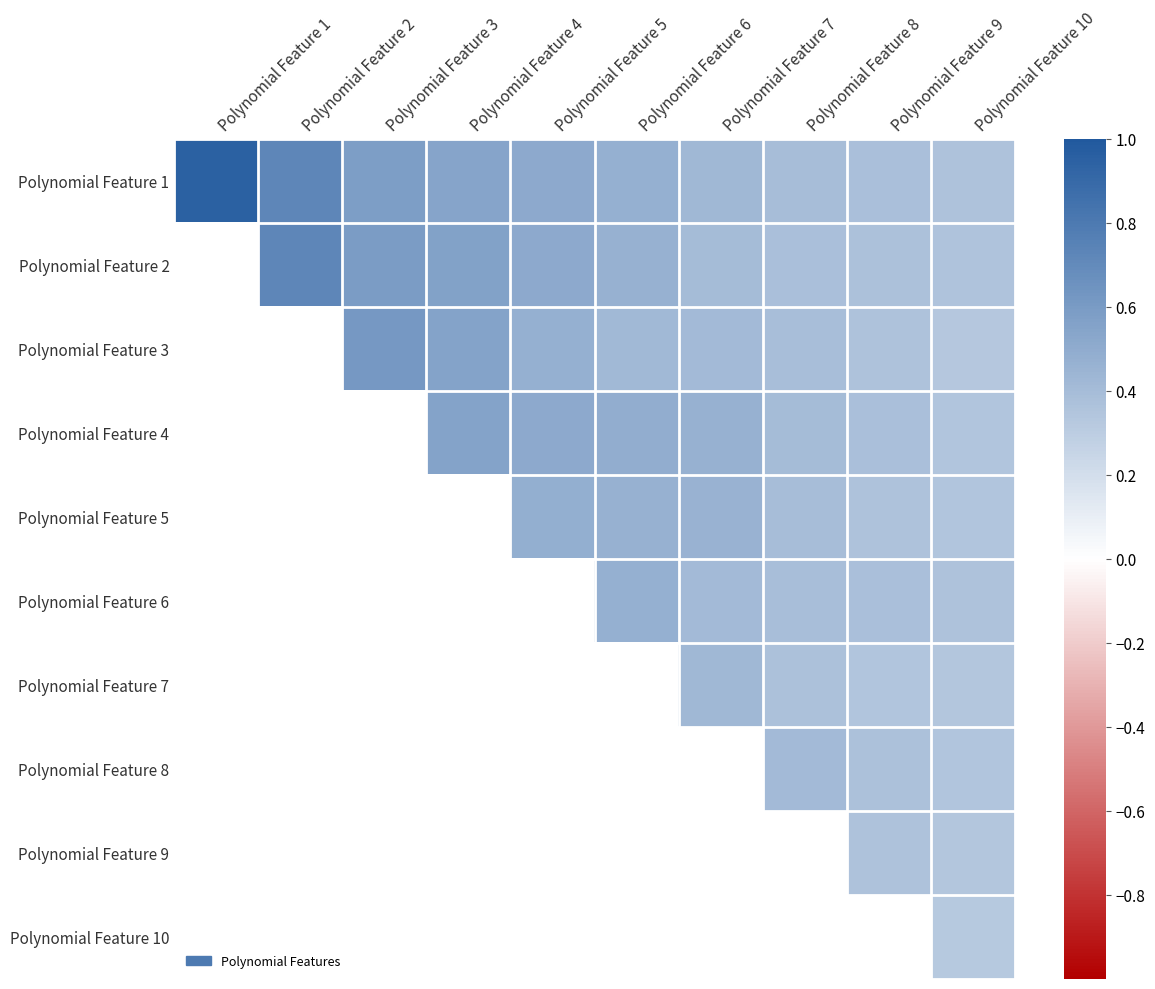

At which category does the chart reach its minimum across all series?

Polynomial Feature 10